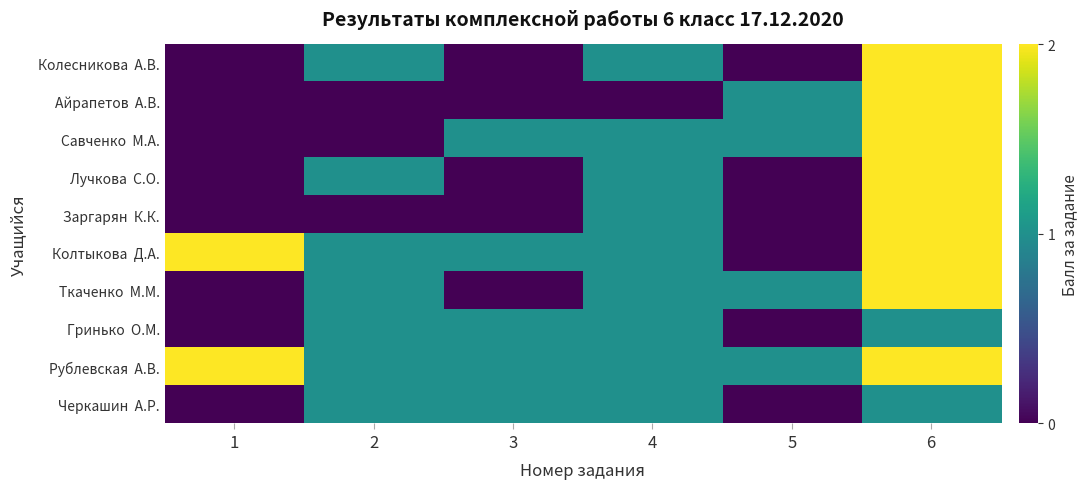

Count the number of data series in this chart.

10